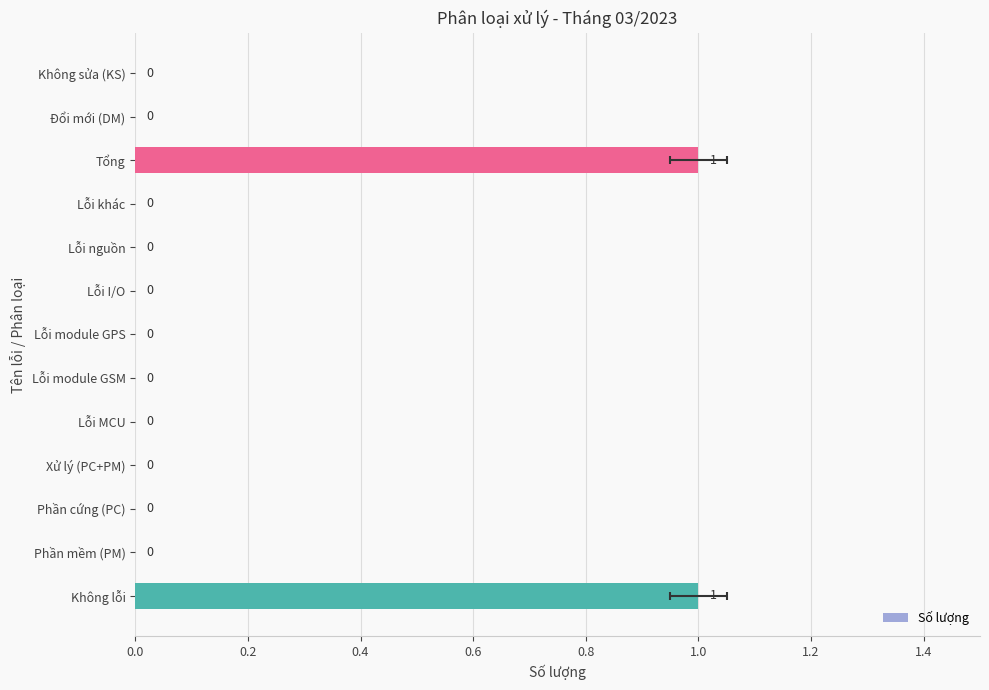

Count the values in the range 0 to 1.

13